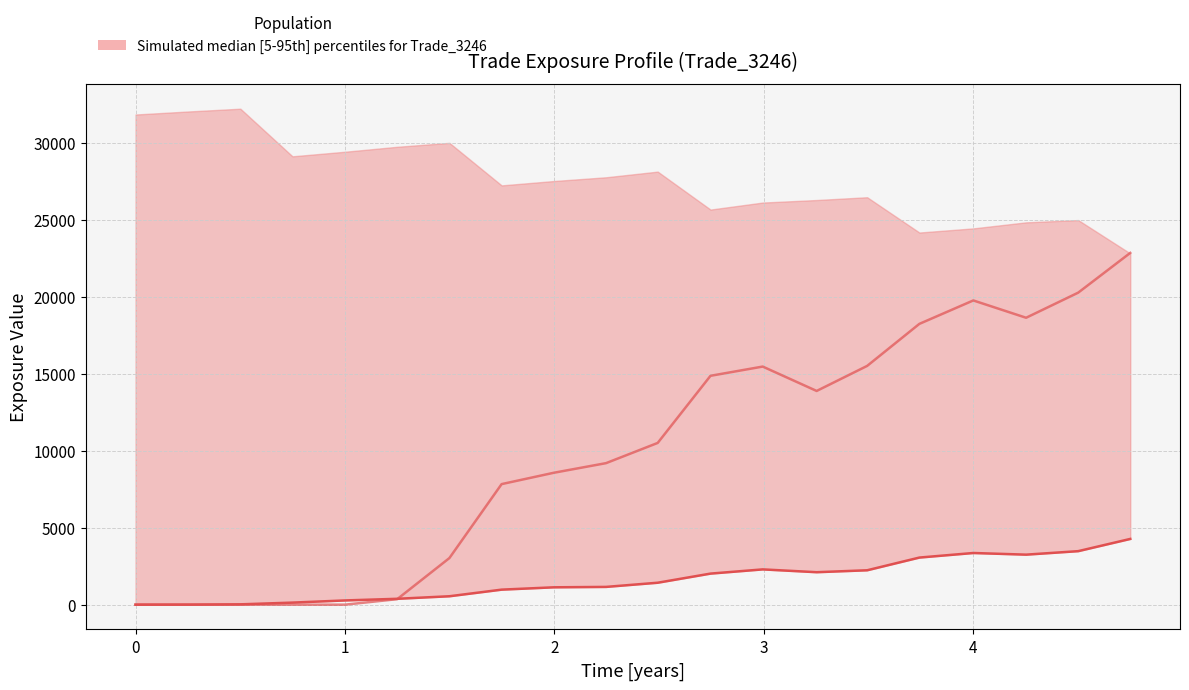

Reading left to right, what are all the values shown in this chart?

BaselEE (lower bound): 0.0	2.1	20.9	133.5	274.6	380.9	546.1	975.7	1127.2	1153.7	1425.1	2017.9	2291.4	2109.0	2234.3	3060.0	3356.6	3249.3	3476.5	4271.1
PFE: 0.0	0.0	0.0	0.0	0.0	357.2	3027.8	7833.0	8570.5	9195.6	10508.8	14870.2	15470.1	13885.8	15513.3	18244.7	19767.0	18641.8	20272.3	22855.7